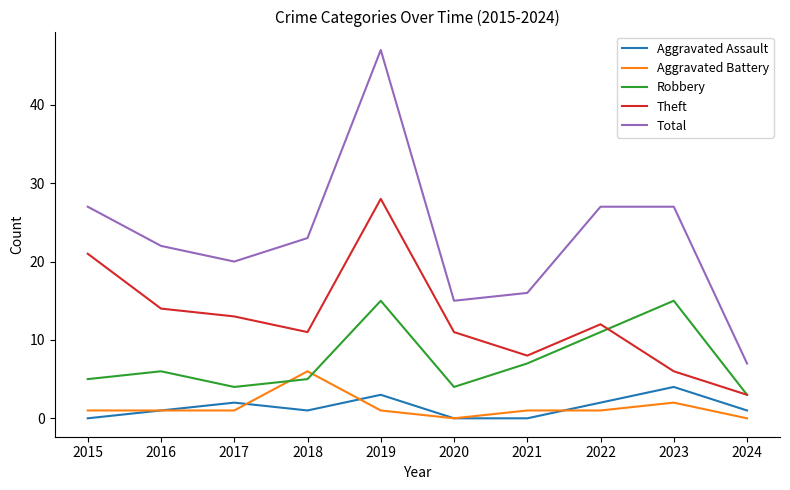

Which label corresponds to the largest value in the chart?

2019